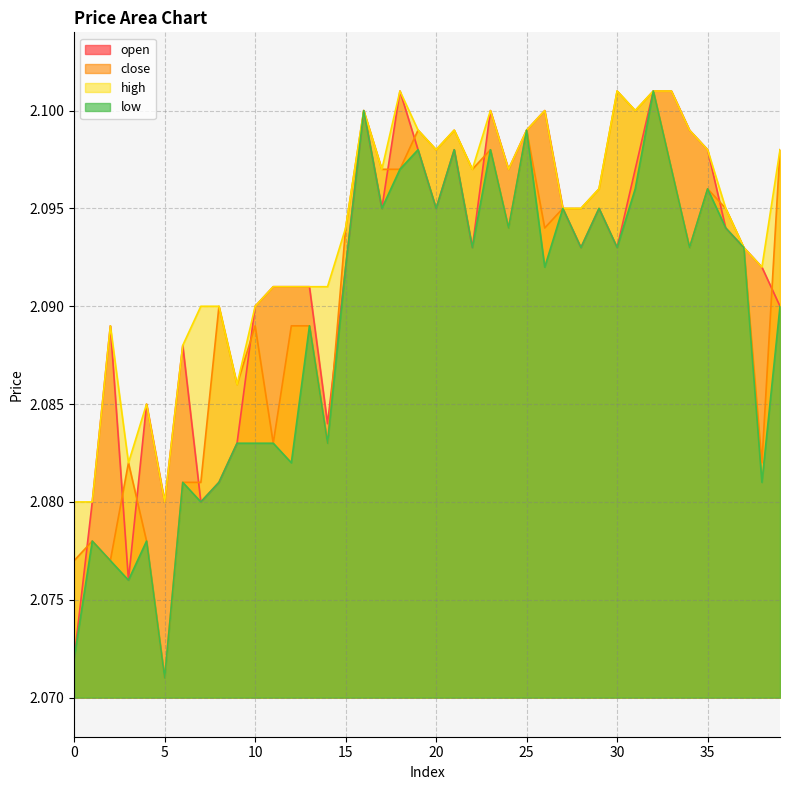

List the series in order of their peak value, highest first.

open, close, high, low